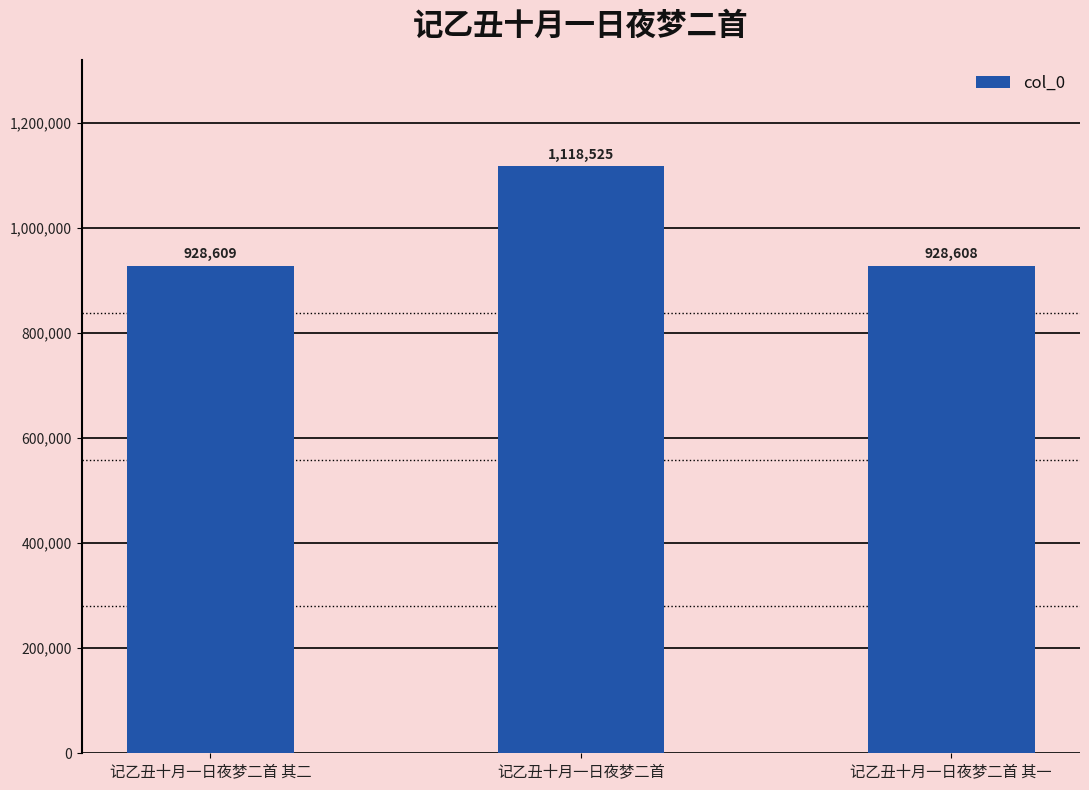

How many data points does each series have?

3